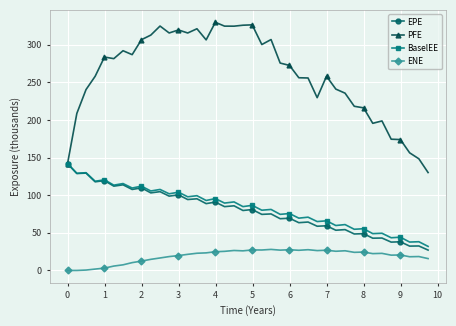

True or false: PFE and ENE cross at least once.

False